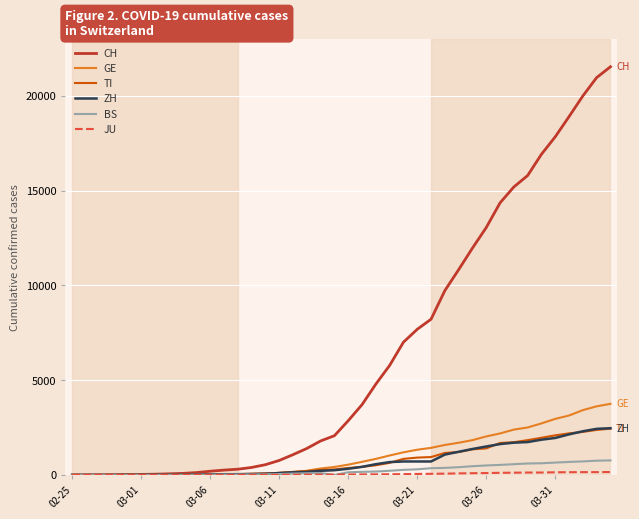

Which series has the largest range (max minus min)?

CH